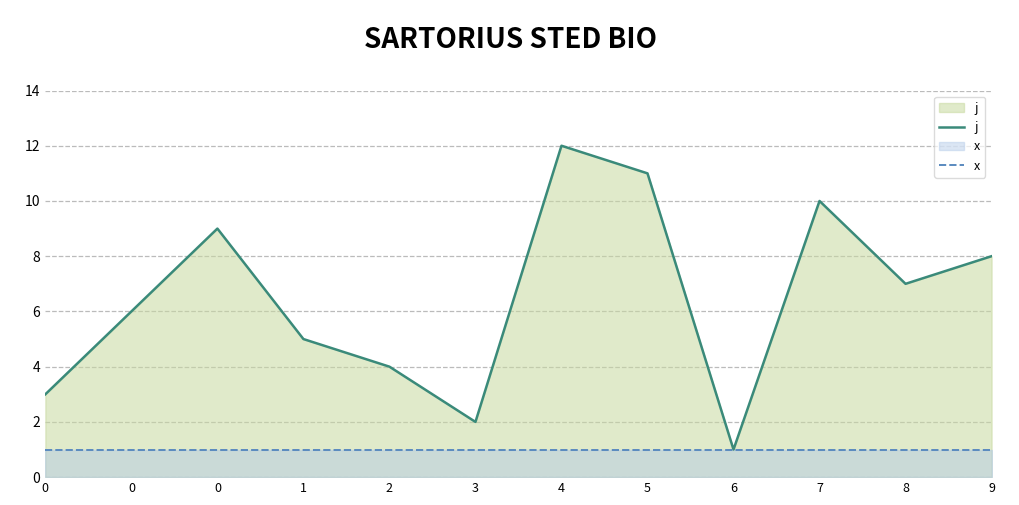

Reading left to right, list all the values displayed in this chart.

j: 0=3	0=6	0=9	1=5	2=4	3=2	4=12	5=11	6=1	7=10	8=7	9=8
x: 0=1	0=1	0=1	1=1	2=1	3=1	4=1	5=1	6=1	7=1	8=1	9=1